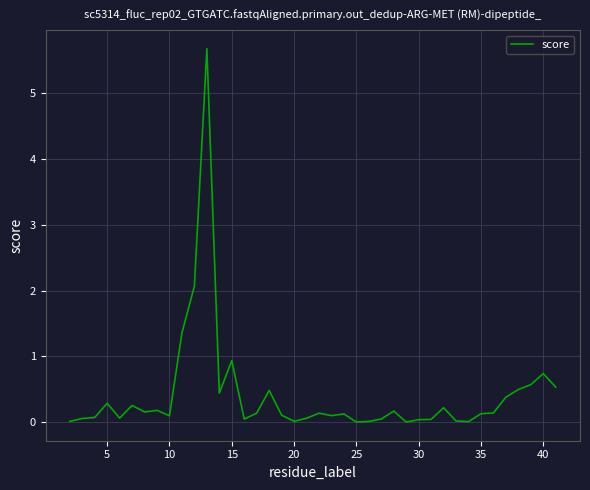

Does the chart have visible grid lines?

Yes